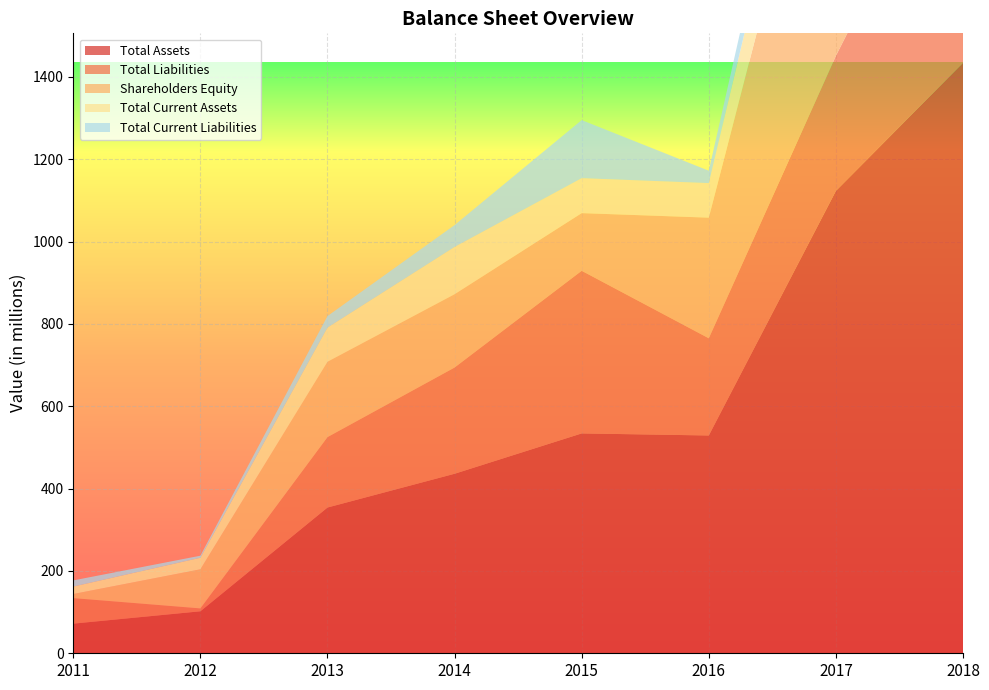

Reading right to left, transcribe all the data shown in this chart.

Total Assets: 1434	1123	529	534	436	354	102	72
Total Liabilities: 627	328	236	395	258	171	7	62
Shareholders Equity: 807	796	293	140	178	183	95	10
Total Current Assets: 286	192	84	85	115	83	28	18
Total Current Liabilities: 155	96	30	141	53	28	5	15